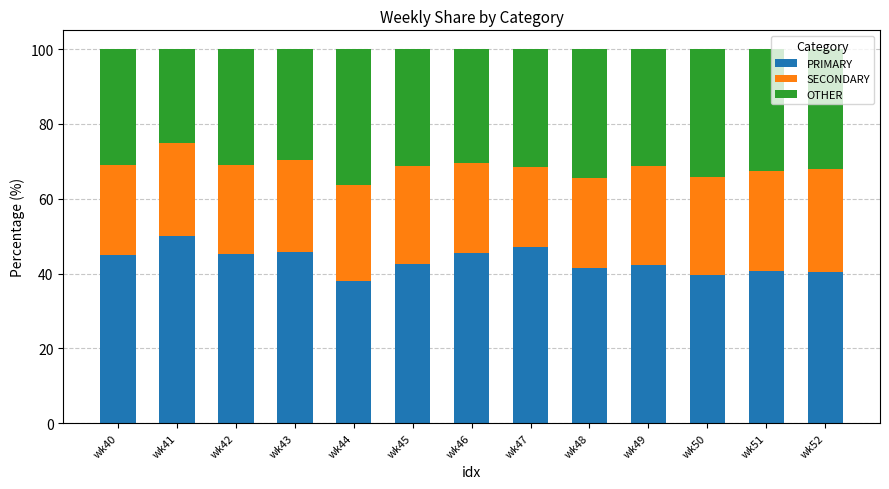

The PRIMARY series shows 61.3 at wk51. True or false?

False